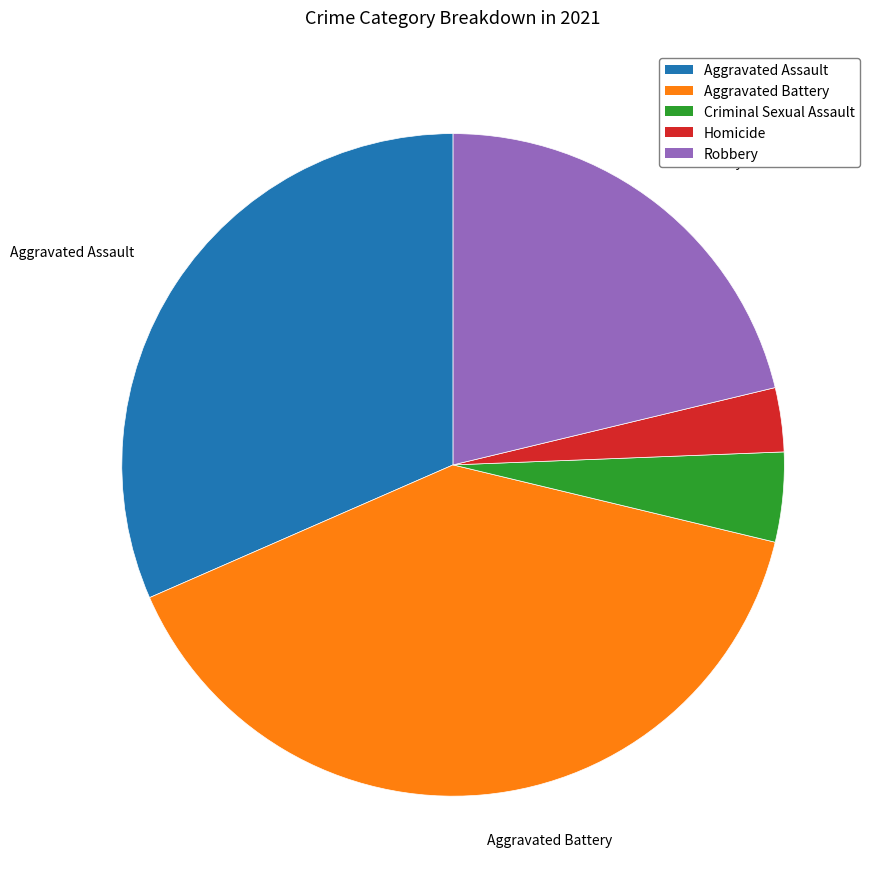

Is there any slice that represents more than half of the pie?

No